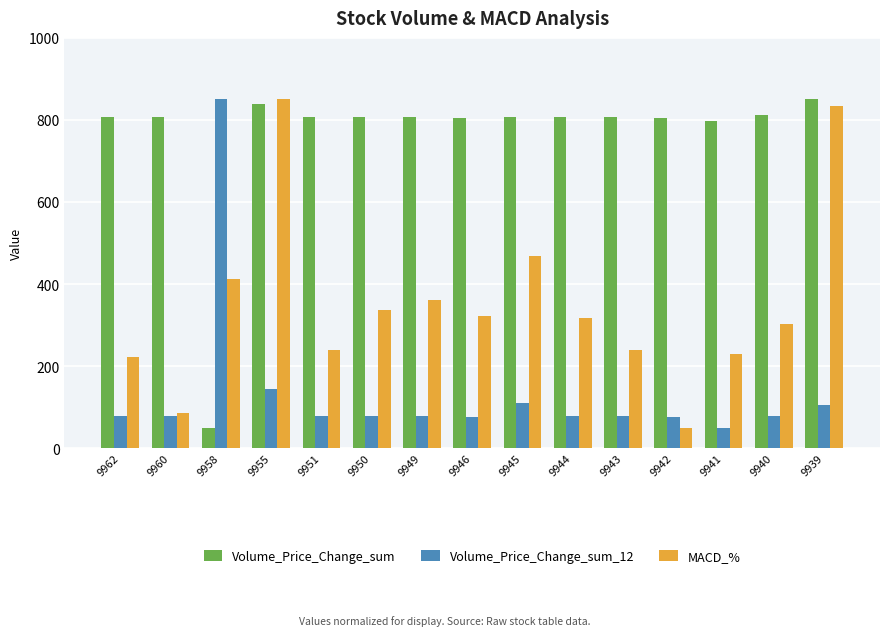

Is the value of Volume_Price_Change_sum_12 at 9942 greater than the value of MACD_% at 9943?

No